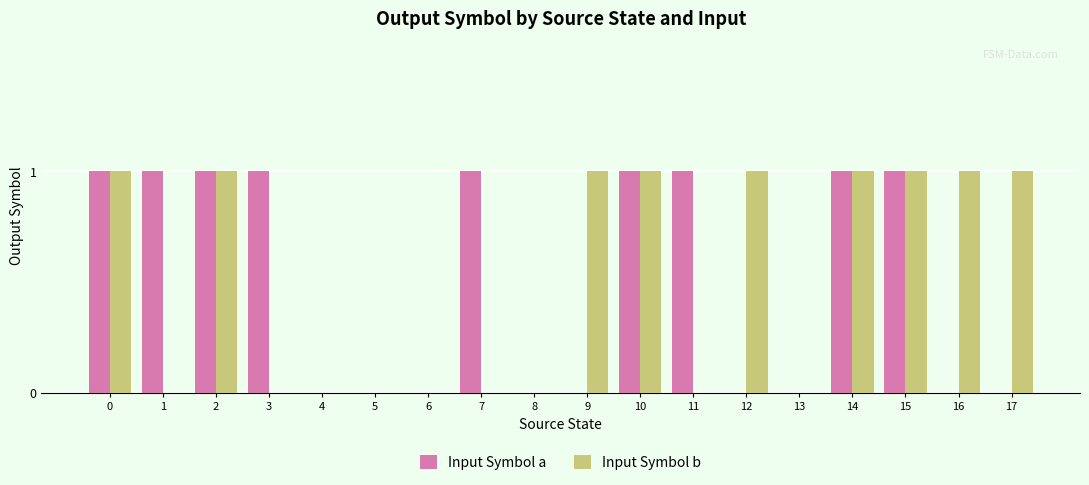

The value of Input Symbol a at 5 is 0. True or false?

True